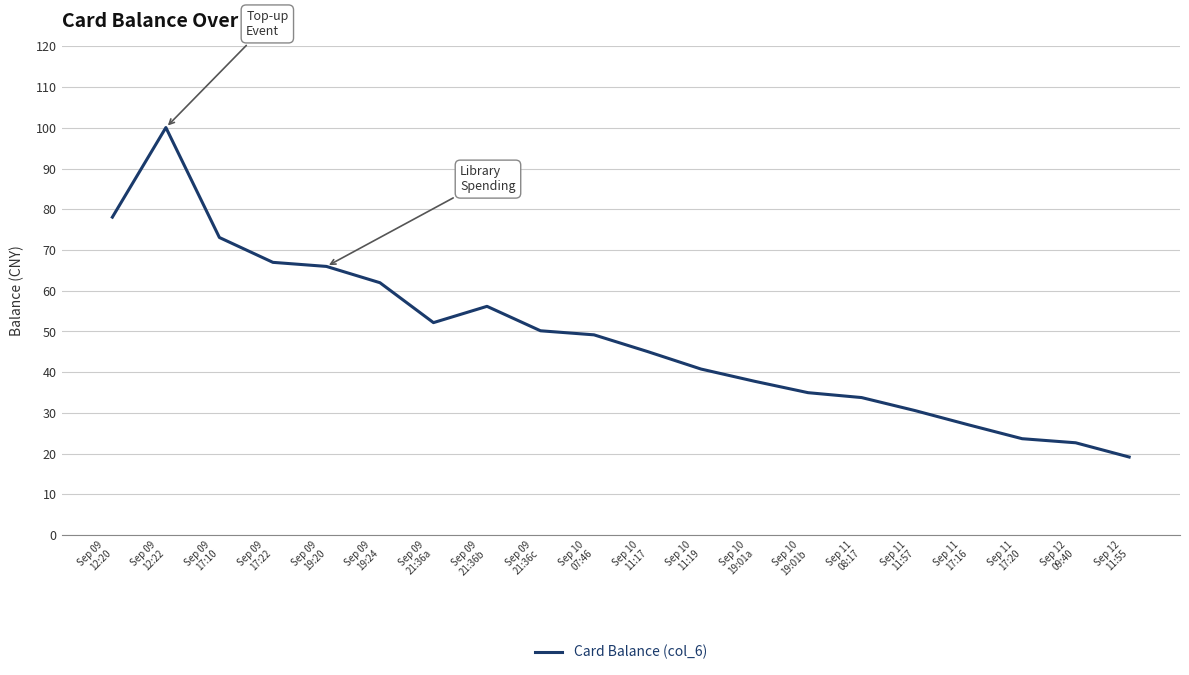

What is the sum of the values at Sep 09
19:20 and Sep 09
17:10?

139.0